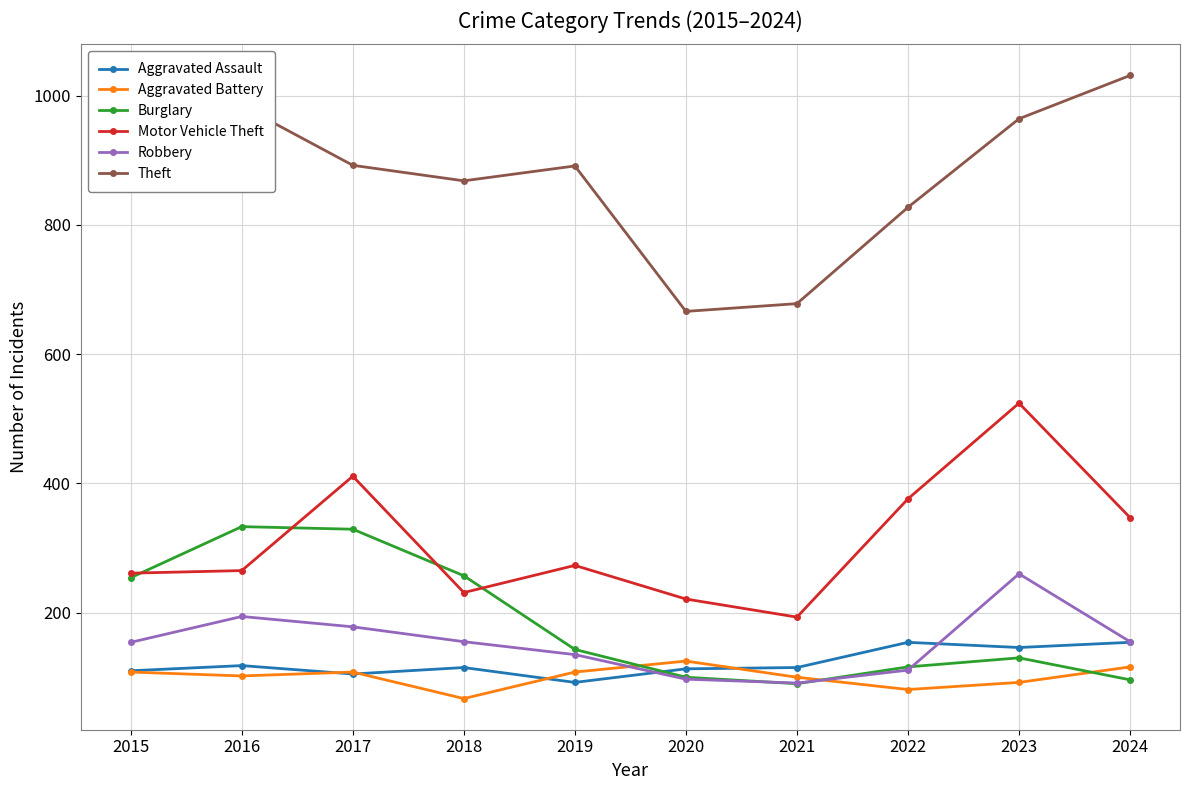

How many distinct data groups are displayed?

6